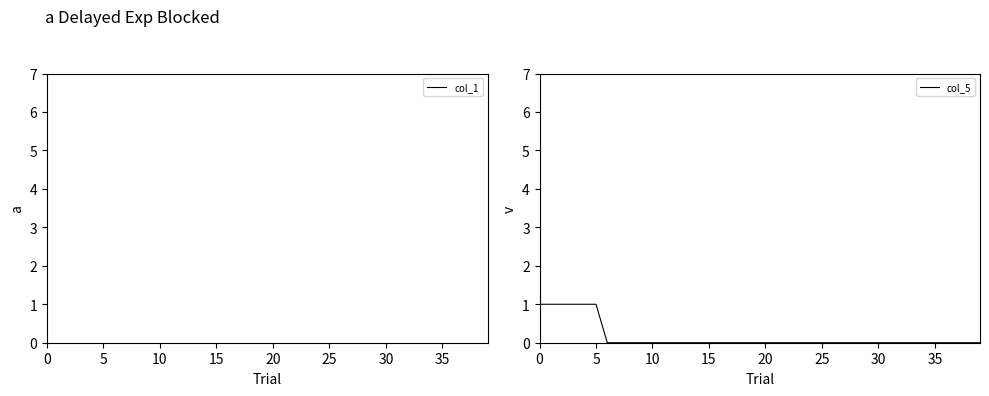

How many col_5 values are between 0 and 1?

40